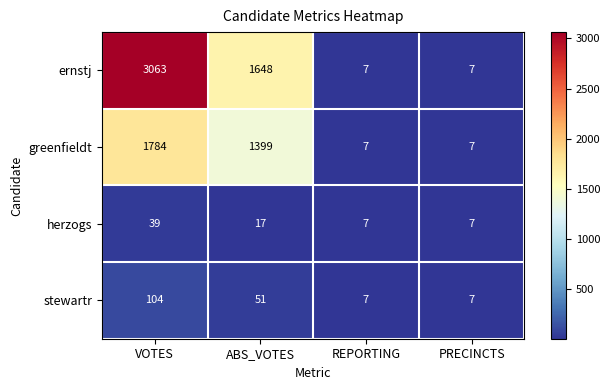

Which series has the widest spread of values?

ernstj